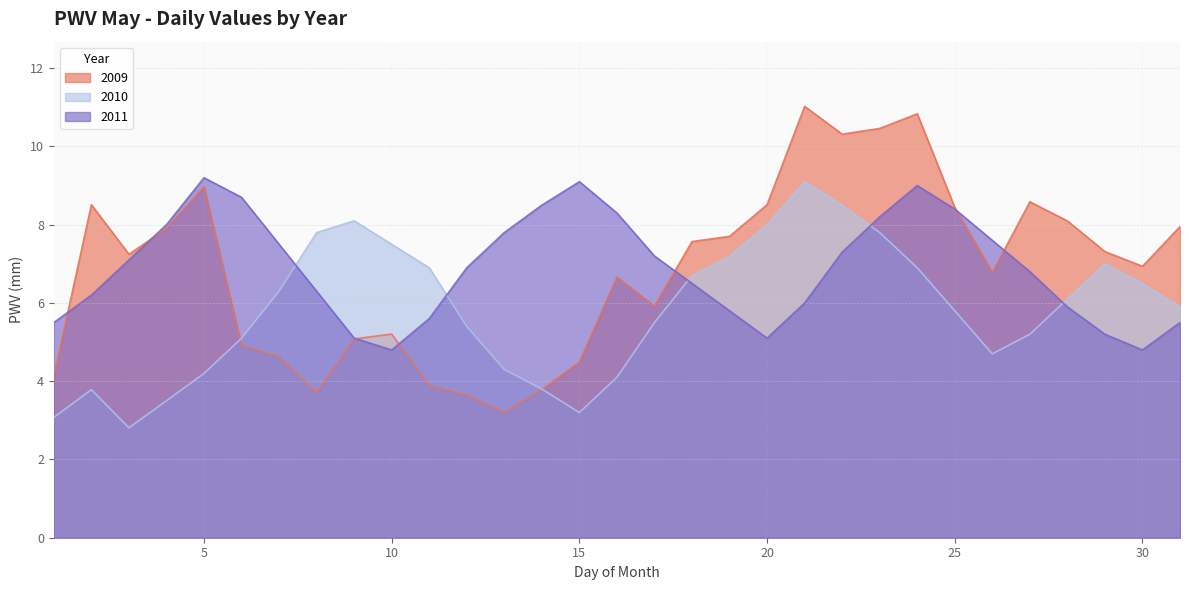

How many distinct data groups are displayed?

3